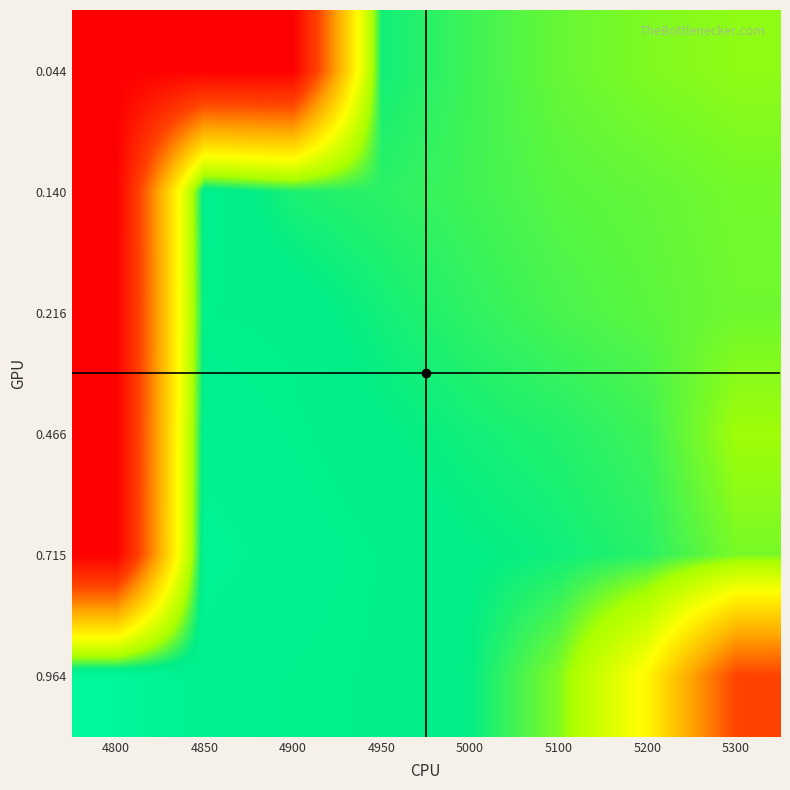

What is the maximum value shown in the chart?

1.0